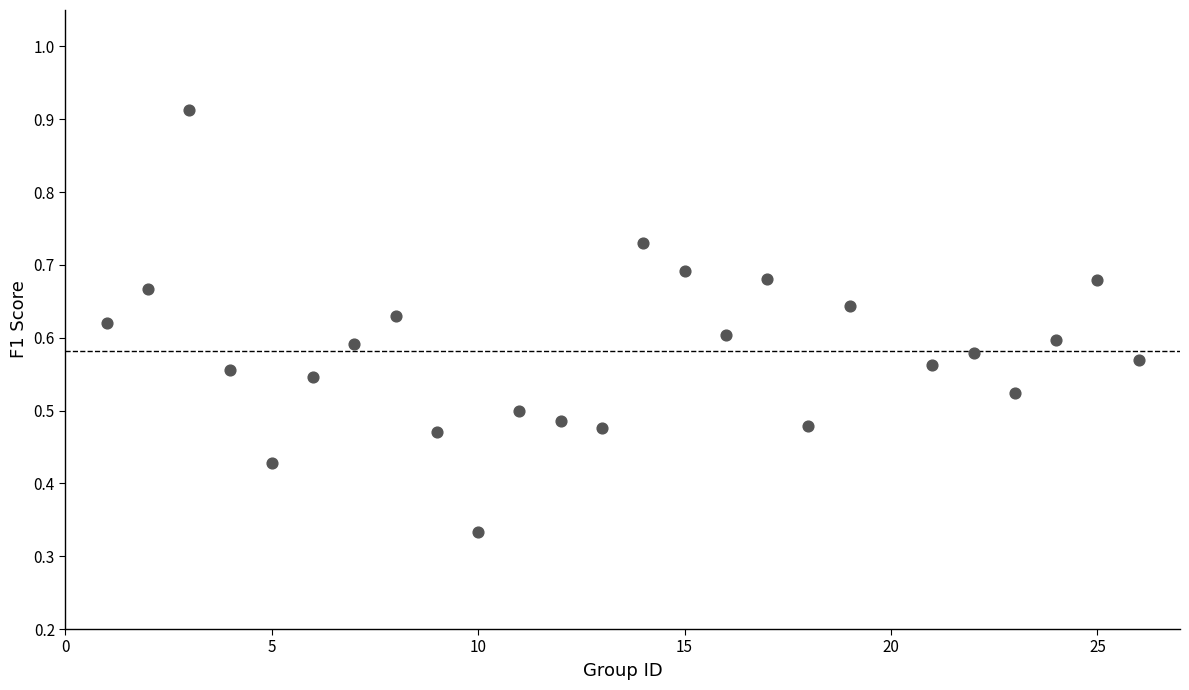

What is the range of X values (max minus min)?

25.0